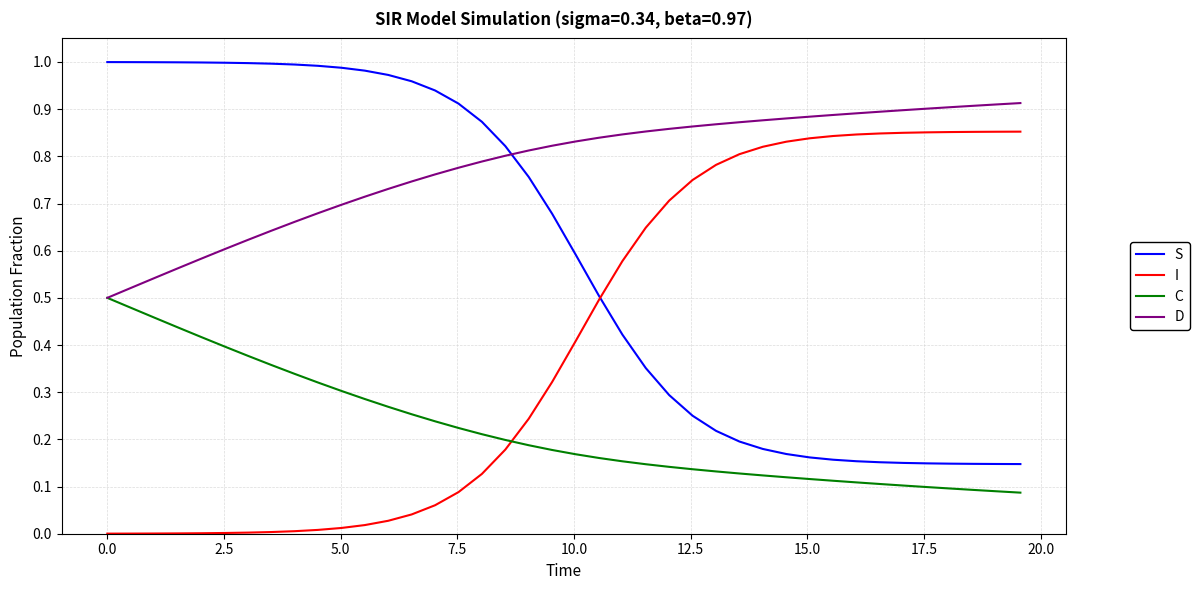

List the series in order of their overall mean, lowest first.

C, I, S, D